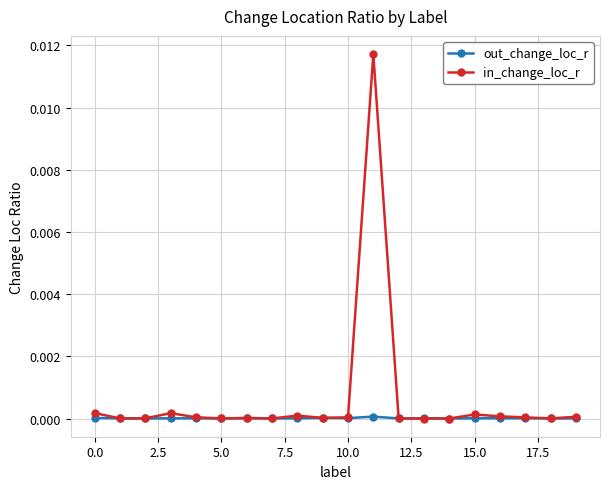

Count the number of data series in this chart.

2